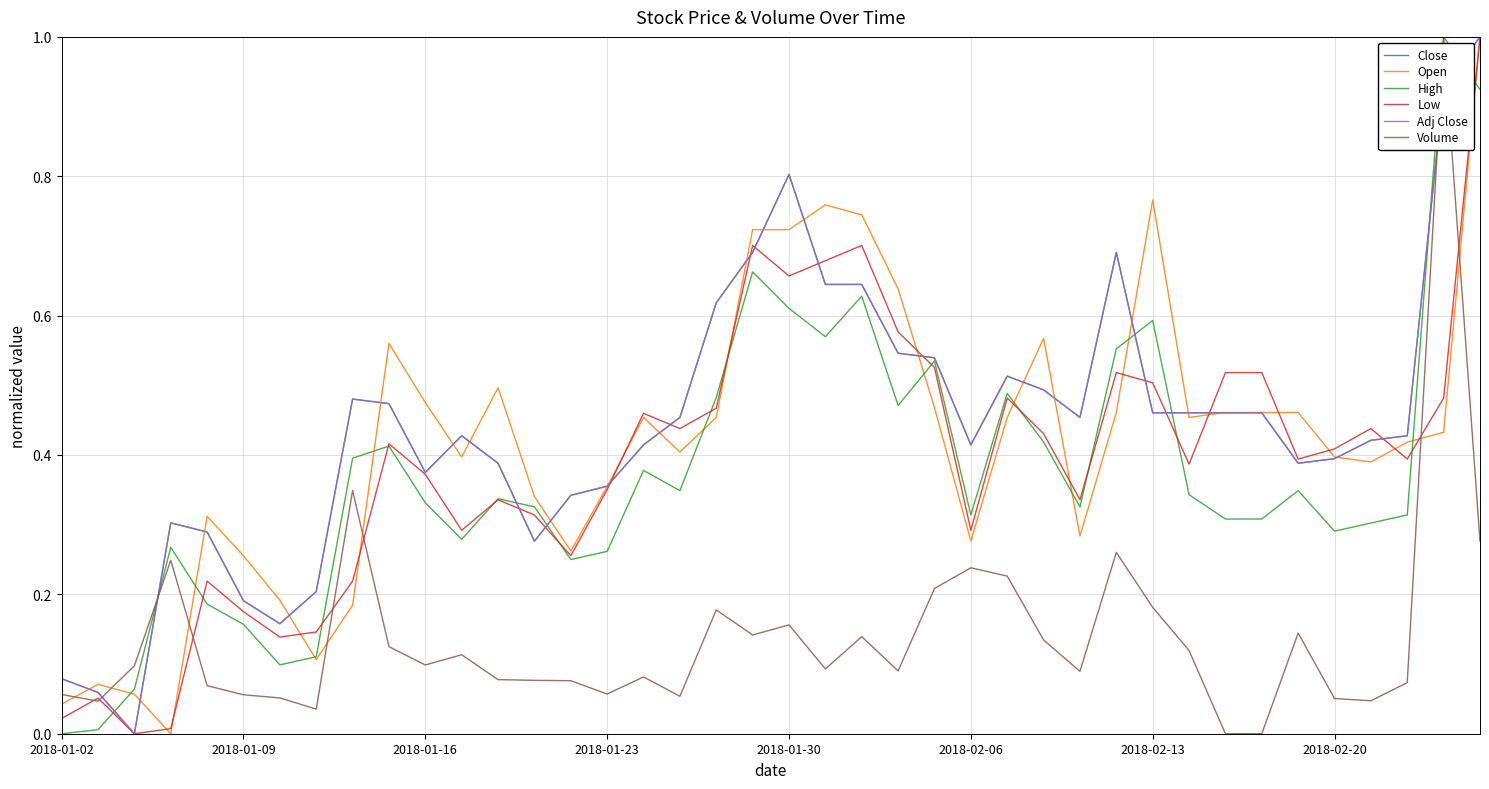

Is this an area chart (filled region under the line)?

No